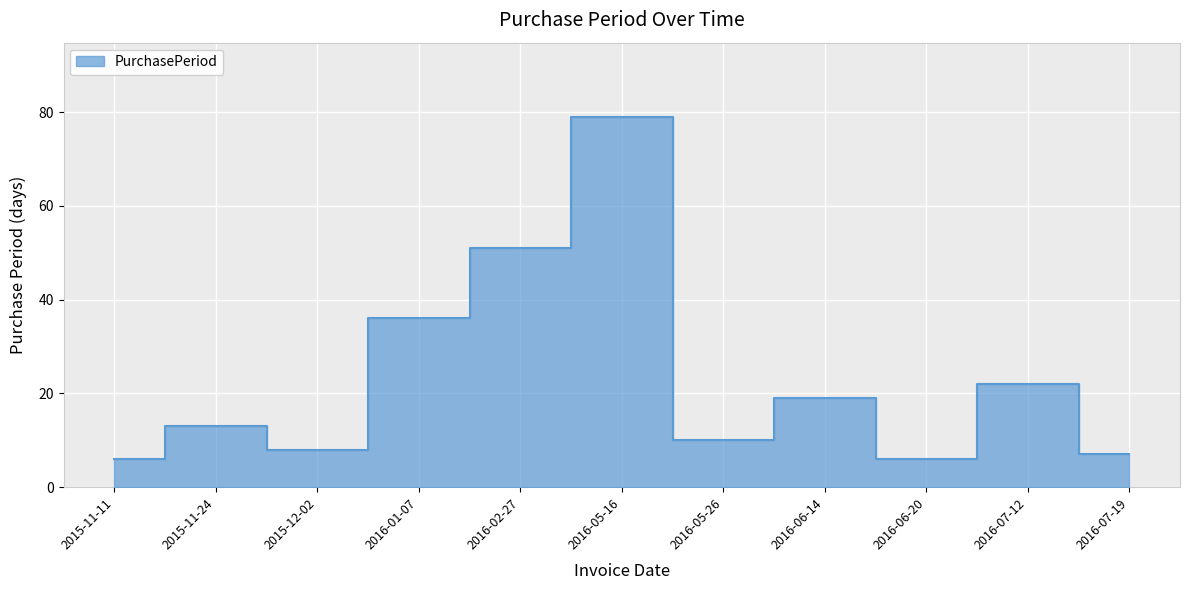

Rank the categories by value from highest to lowest.

2016-05-16, 2016-02-27, 2016-01-07, 2016-07-12, 2016-06-14, 2015-11-24, 2016-05-26, 2015-12-02, 2016-07-19, 2015-11-11, 2016-06-20